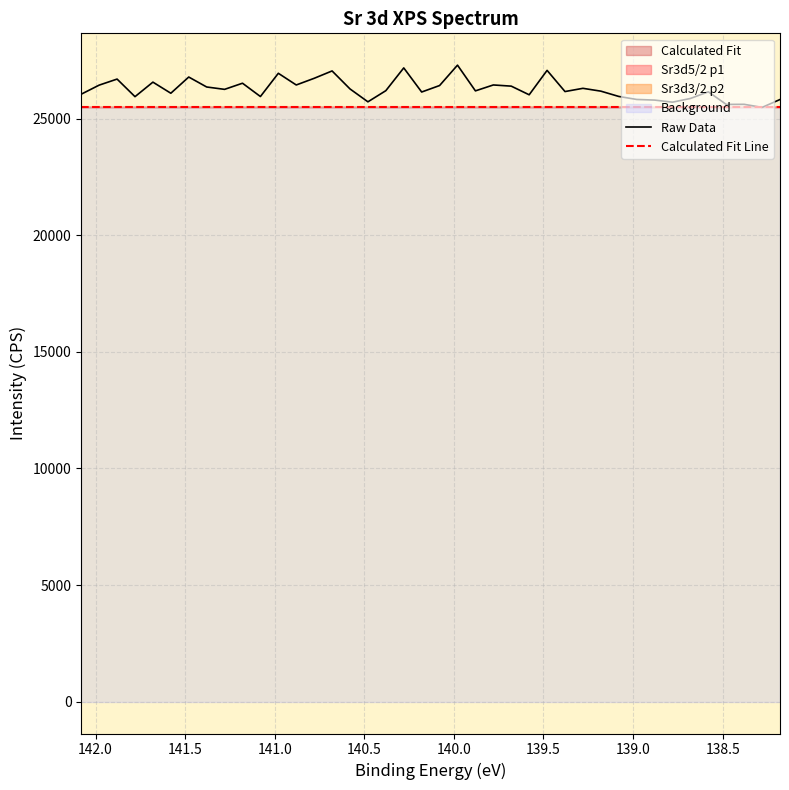

Reading left to right, extract all data points from this chart.

Raw Data: 26049.5	26437.6	26696.9	25942.6	26565.8	26089.7	26784.6	26357.7	26256.0	26519.3	25948.6	26945.3	26444.0	26729.6	27045.9	26274.3	25721.7	26199.6	27175.7	26142.0	26419.9	27293.7	26191.1	26444.7	26393.8	26023.2	27069.8	26161.8	26300.2	26179.2	25952.4	25823.1	25796.2	25706.9	25865.6	26150.6	25610.5	25614.3	25482.4	25820.7
Calculated Fit Line: 25482.4	25482.4	25482.4	25482.4	25482.4	25482.4	25482.4	25482.4	25482.4	25482.4	25482.4	25482.4	25482.4	25482.4	25482.4	25482.4	25482.4	25482.4	25482.4	25482.4	25482.4	25482.4	25482.4	25482.4	25482.4	25482.4	25482.4	25482.4	25482.4	25482.4	25482.4	25482.4	25482.4	25482.4	25482.4	25482.4	25482.4	25482.4	25482.4	25482.4